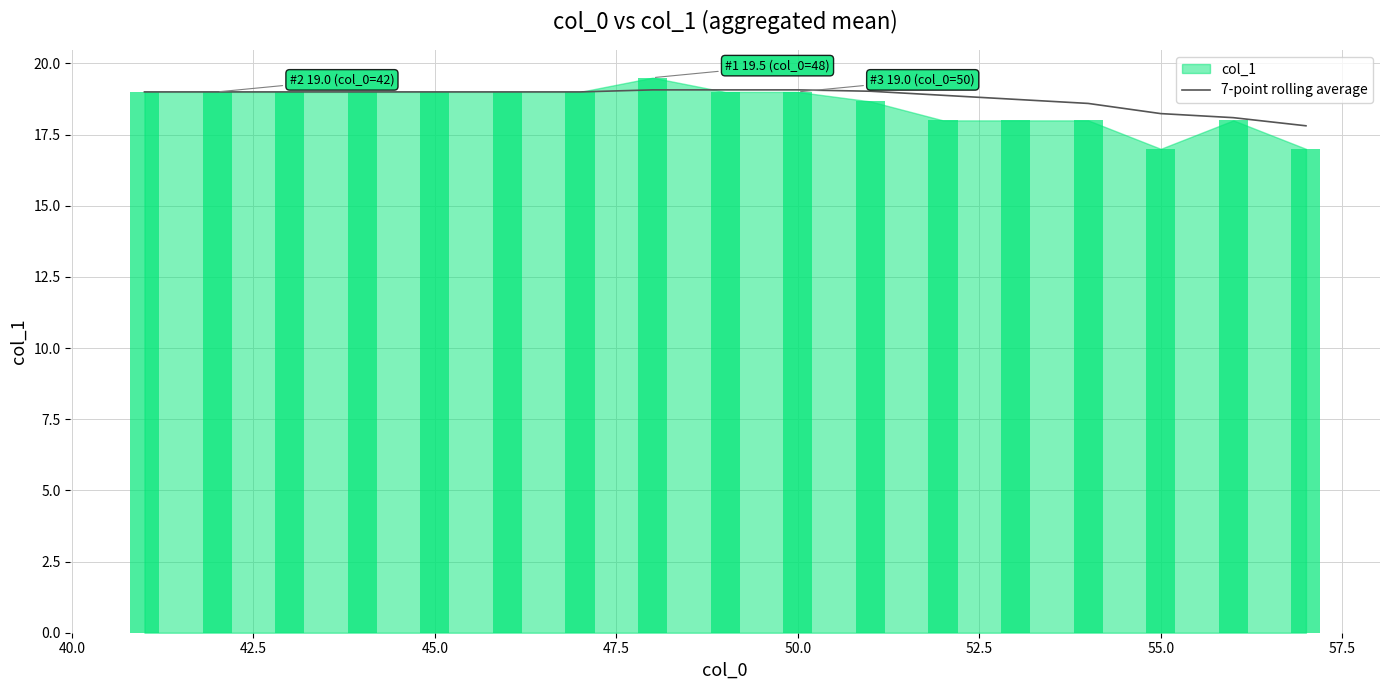

How many series are shown in this chart?

1